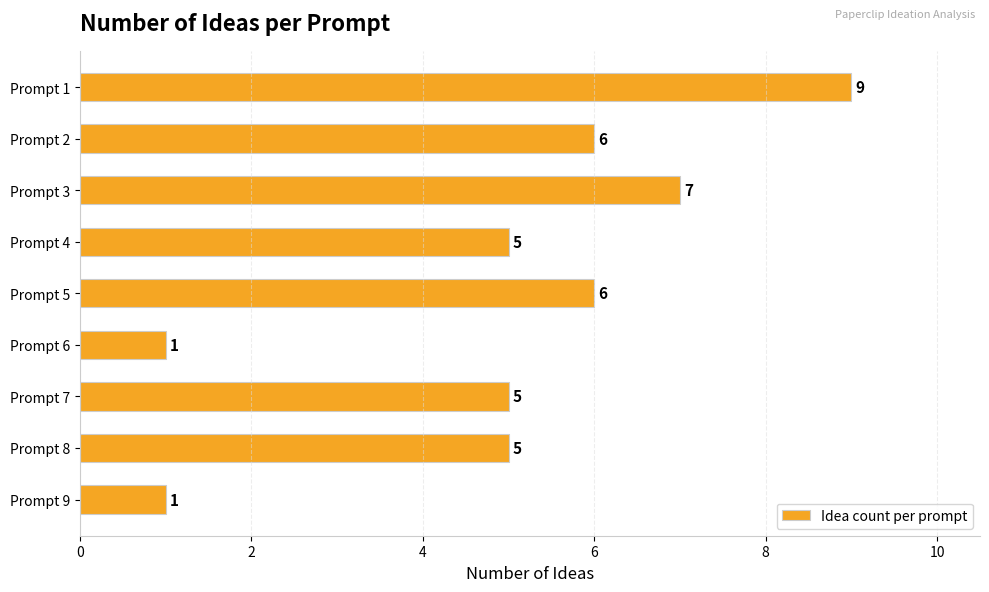

How many data points are less than 5?

2